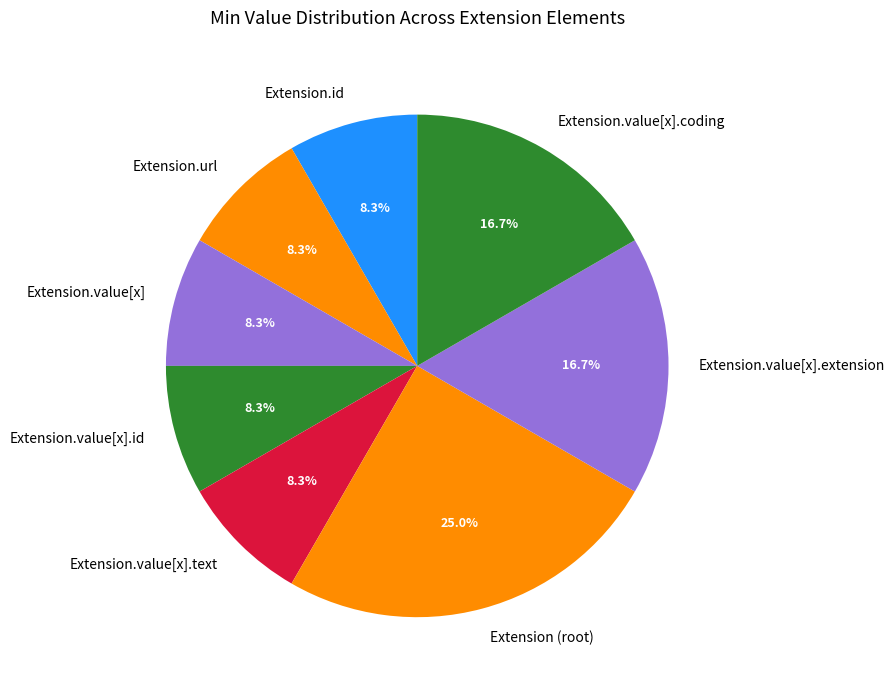

How many segments does this pie chart have?

8